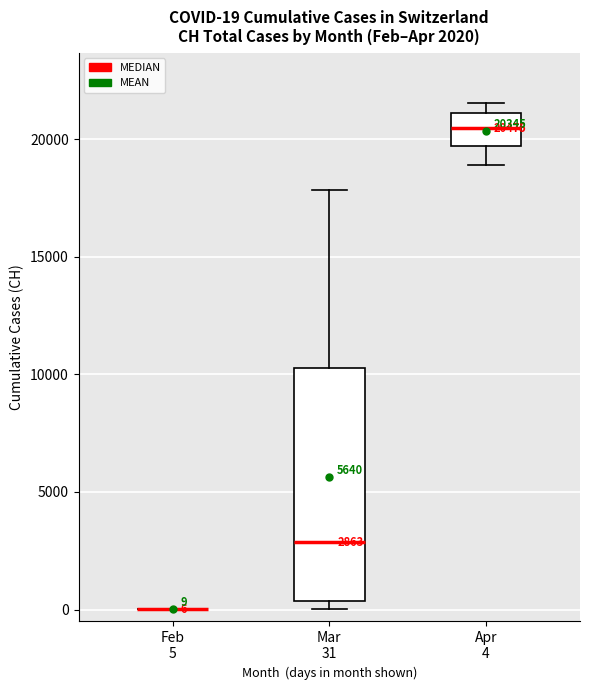

Comparing the boxes themselves (not the whiskers), which one is the tallest?

Mar 31